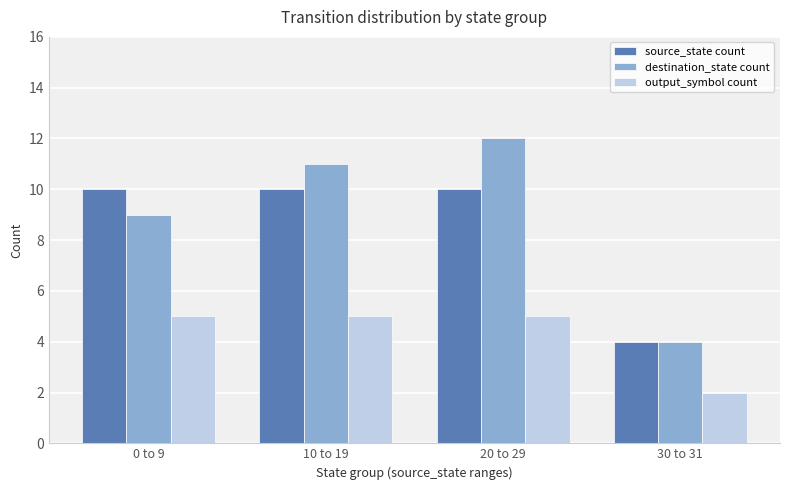

Reading right to left, list all the values displayed in this chart.

source_state count: 30 to 31=4	20 to 29=10	10 to 19=10	0 to 9=10
destination_state count: 30 to 31=4	20 to 29=12	10 to 19=11	0 to 9=9
output_symbol count: 30 to 31=2	20 to 29=5	10 to 19=5	0 to 9=5